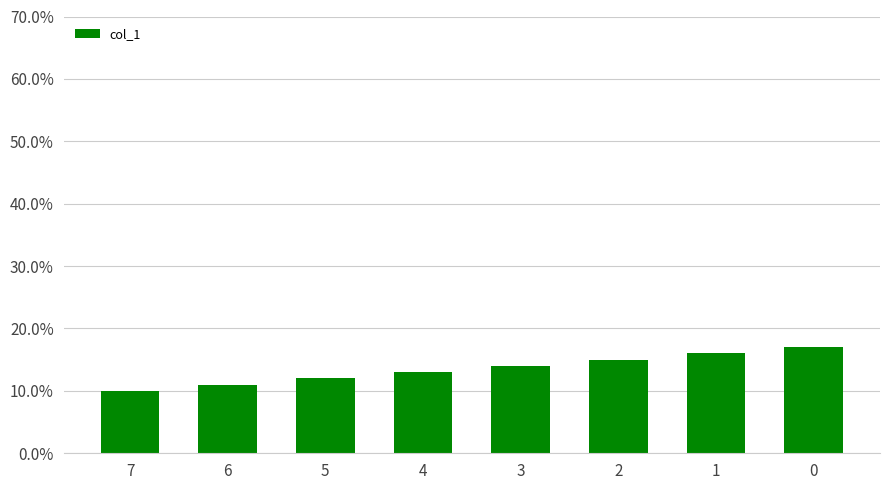

Rank the categories by value from lowest to highest.

7, 6, 5, 4, 3, 2, 1, 0